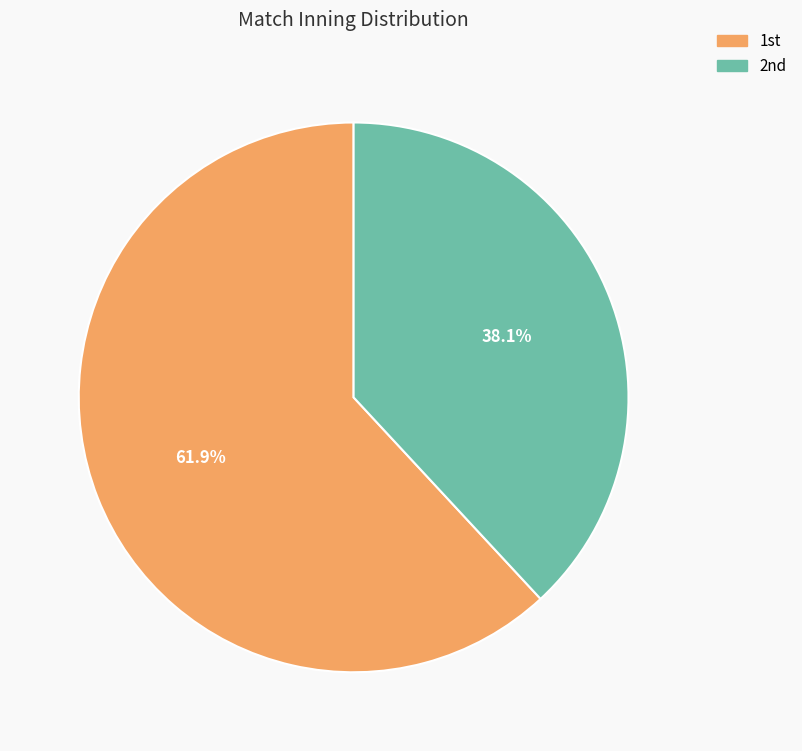

Which slice is the largest?

1st